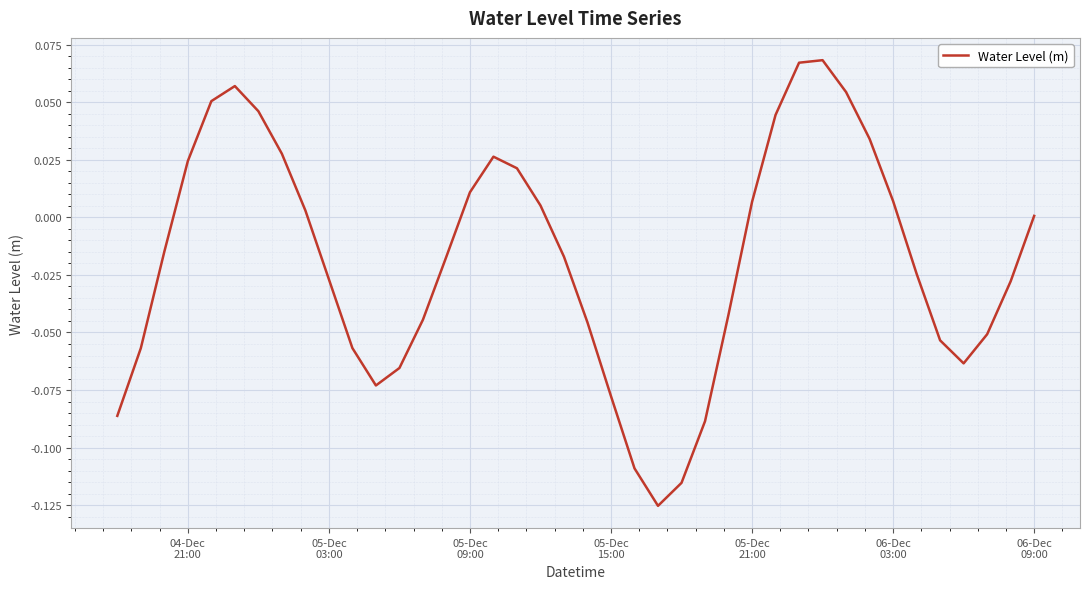

True or false: the data has more than 0 interior local peaks.

True